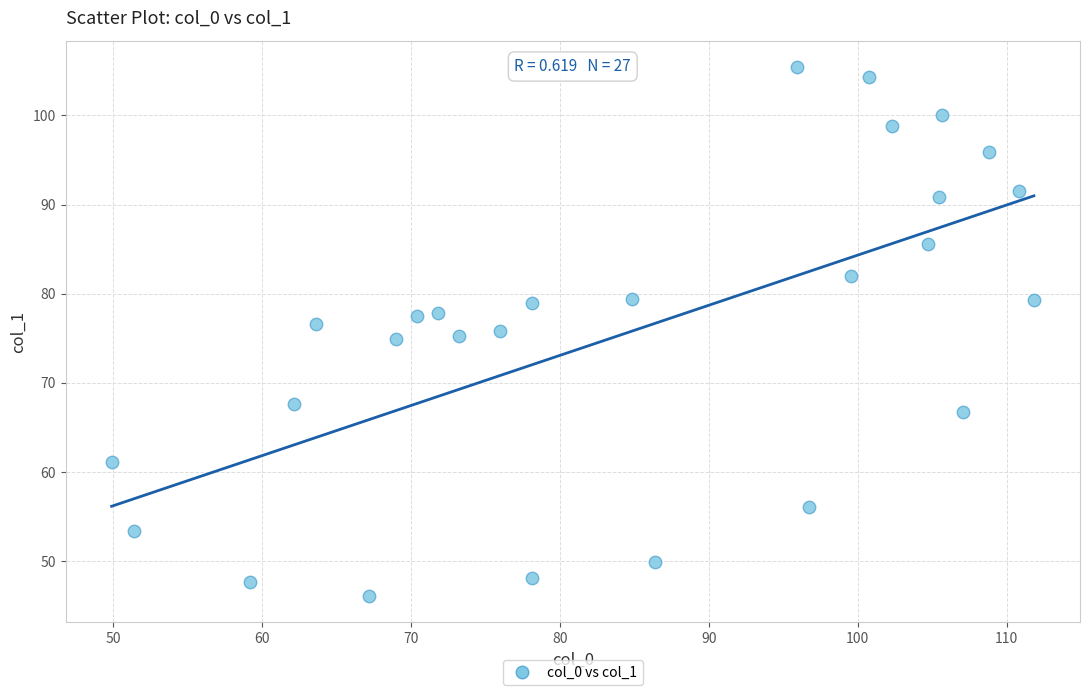

What is the range of Y values (max minus min)?

59.3